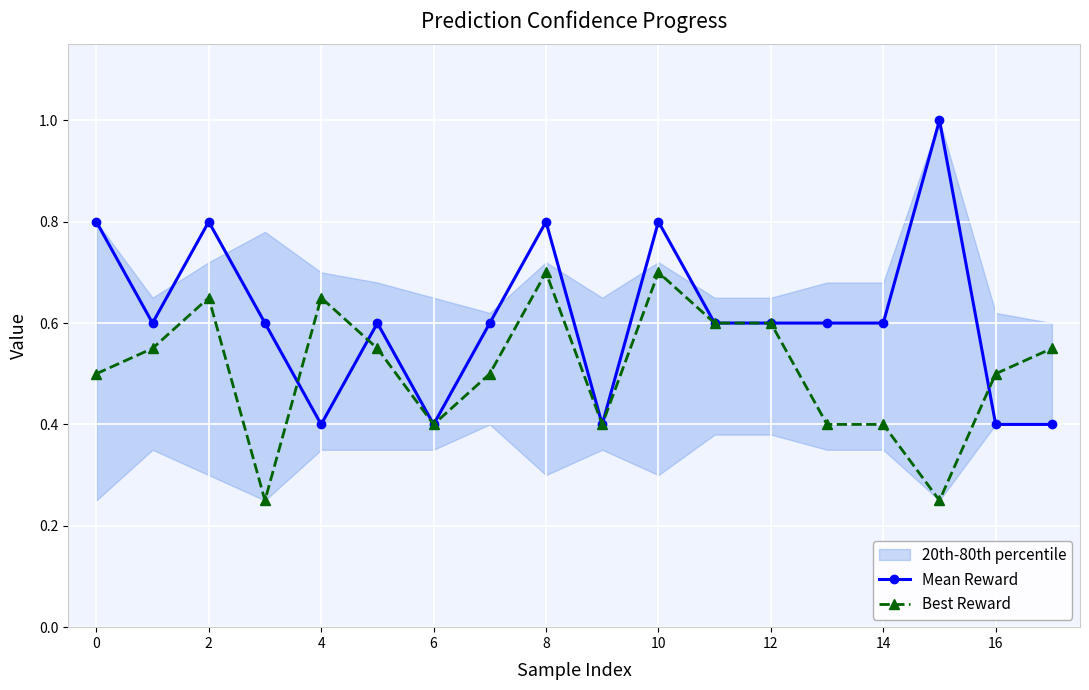

Is this an area chart (filled region under the line)?

No